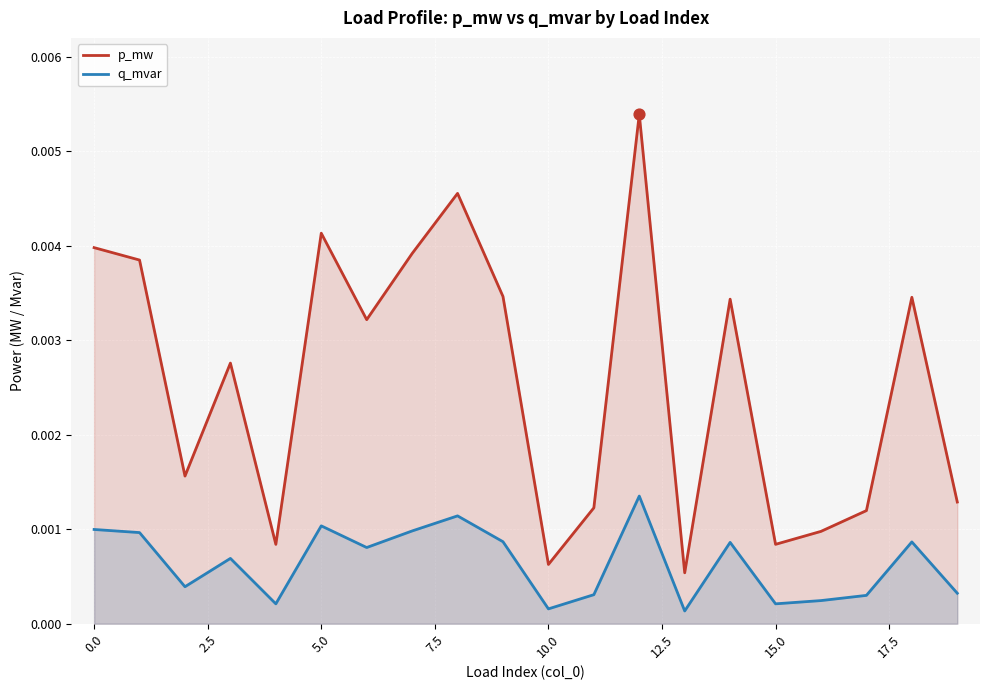

Which series contains the lowest Y value?

q_mvar